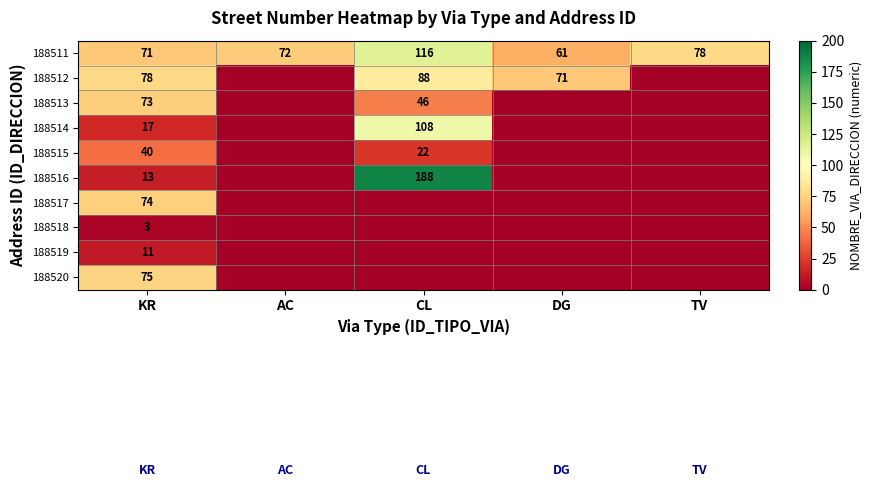

The 188514 series shows 173 at CL. True or false?

False